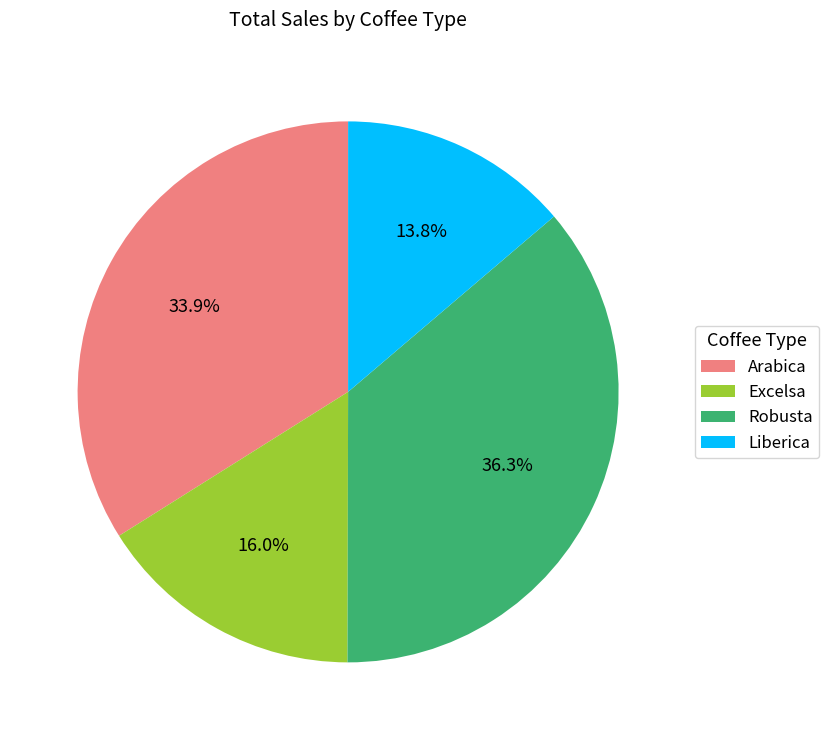

What is the total percentage of Arabica and Liberica?

47.7%